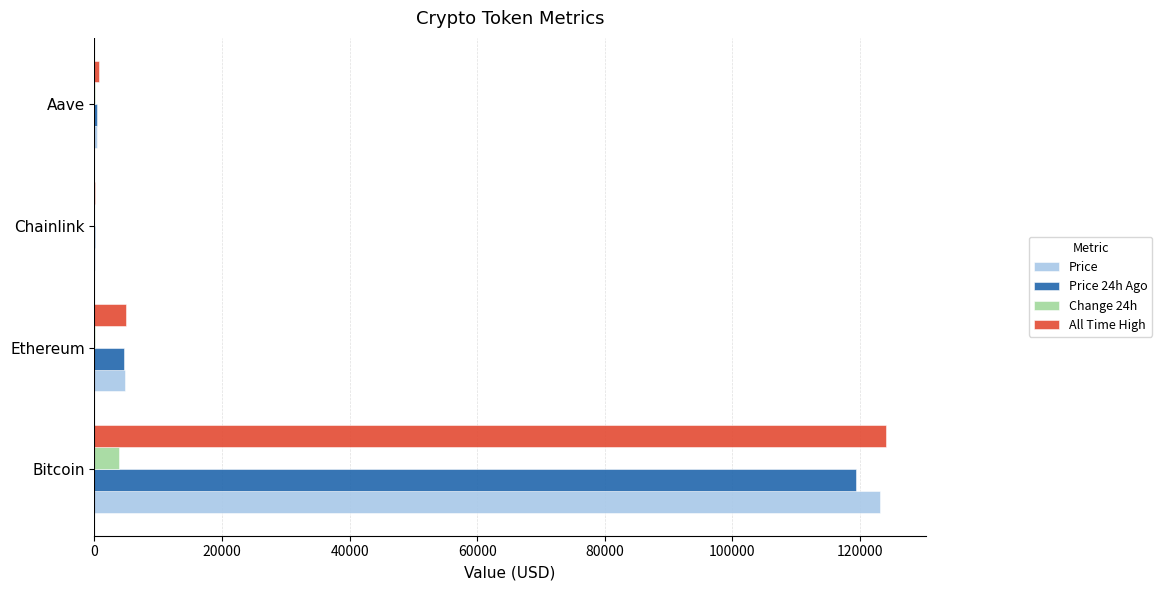

What is the highest value of the Change 24h series?

3808.0